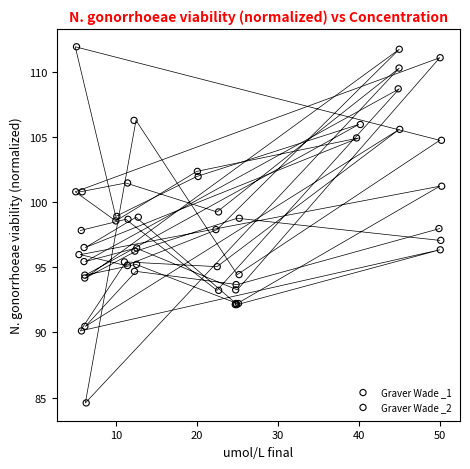

Which series contains the highest Y value?

Graver Wade _1